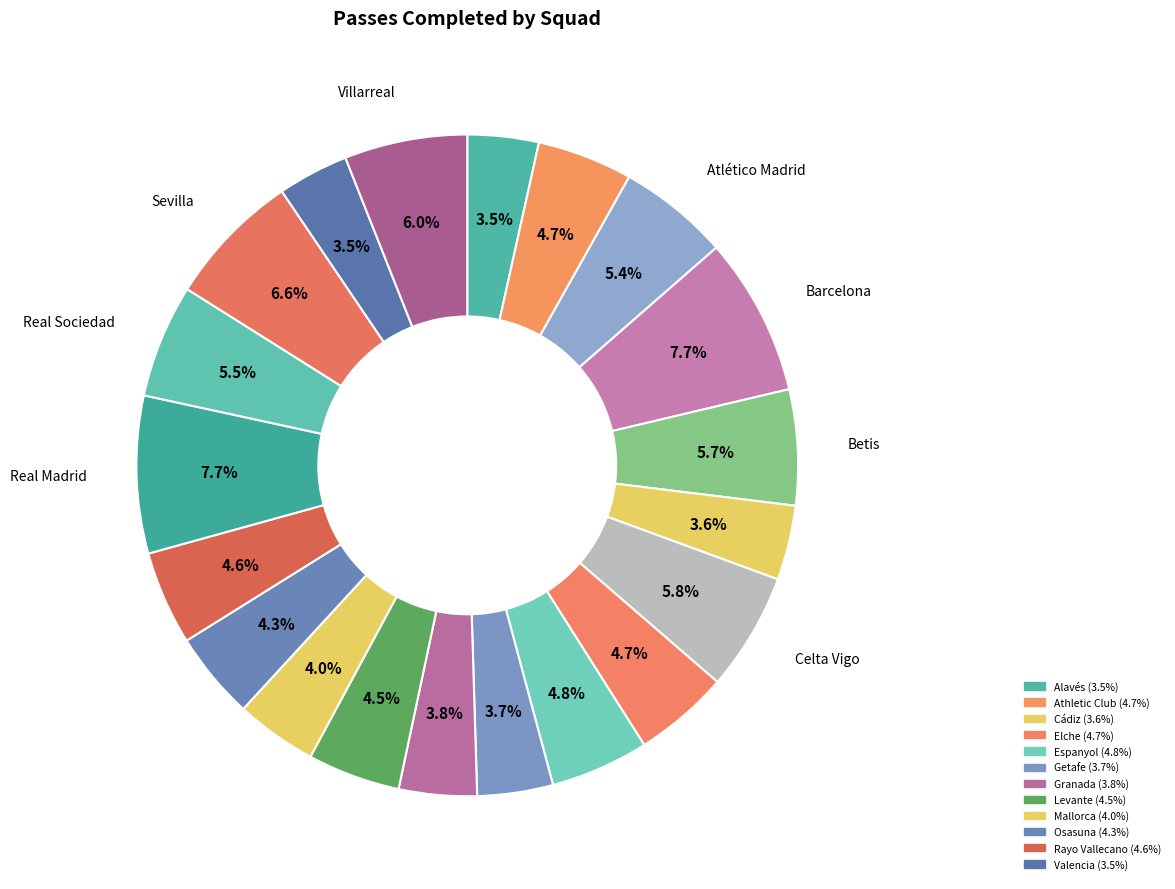

Rank the categories by value from lowest to highest.

Valencia, Alavés, Cádiz, Getafe, Granada, Mallorca, Osasuna, Levante, Rayo Vallecano, Athletic Club, Elche, Espanyol, Atlético Madrid, Real Sociedad, Betis, Celta Vigo, Villarreal, Sevilla, Real Madrid, Barcelona